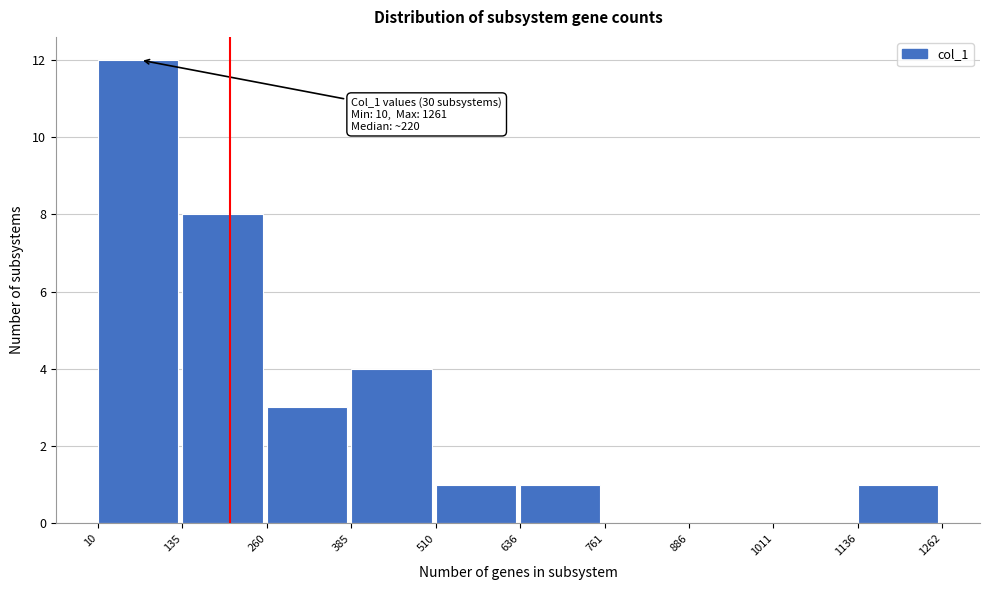

Over which range of the x-axis is the bar tallest?

10 to 135